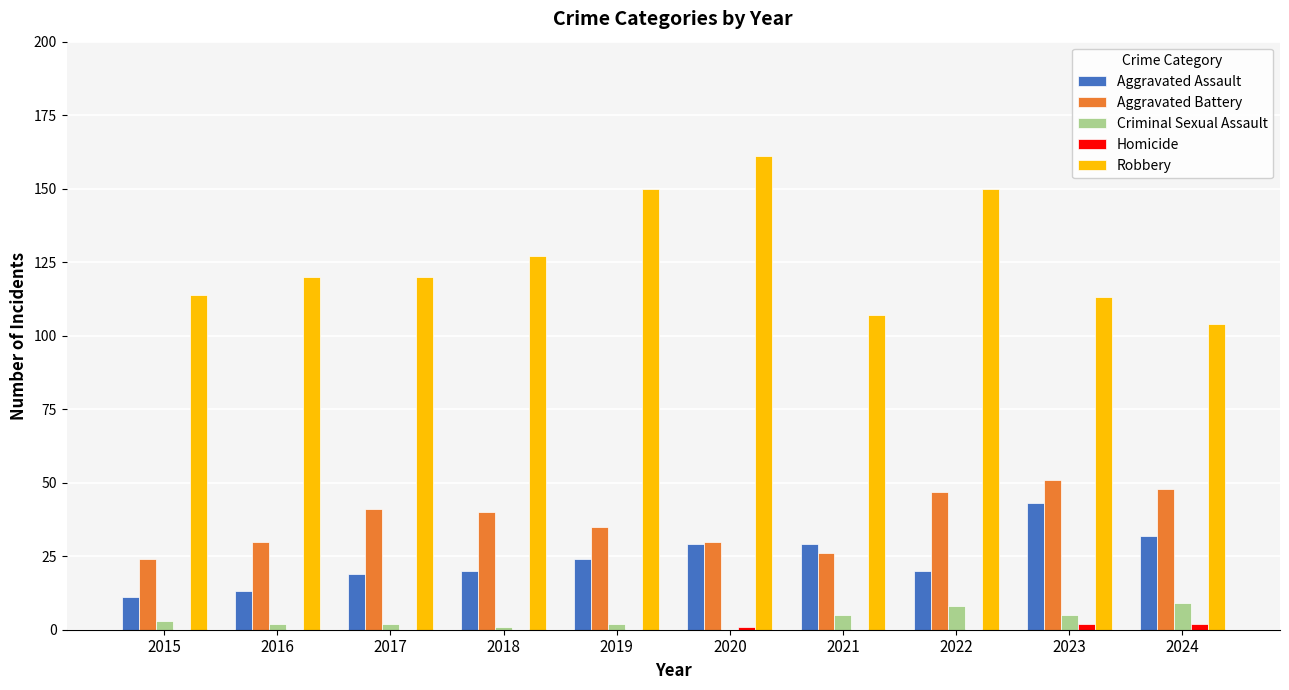

Which series changed the most between 2019 and 2023?

Robbery